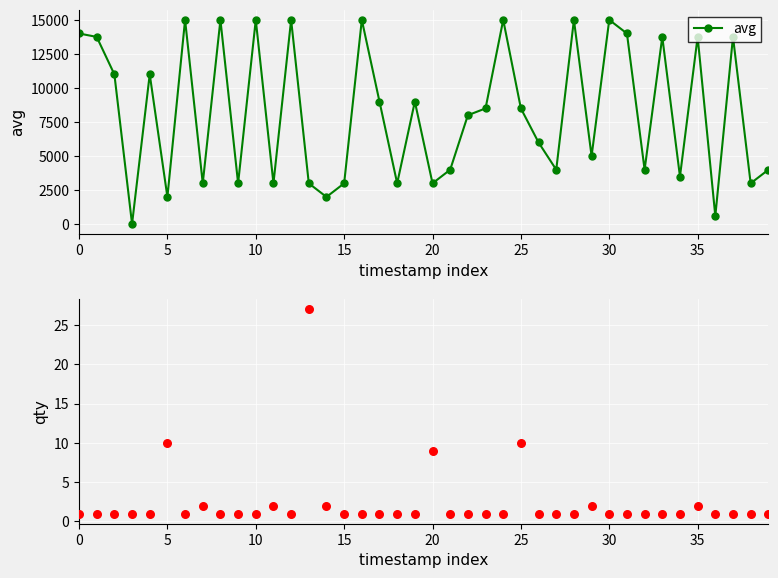

Which series contains the lowest Y value?

qty